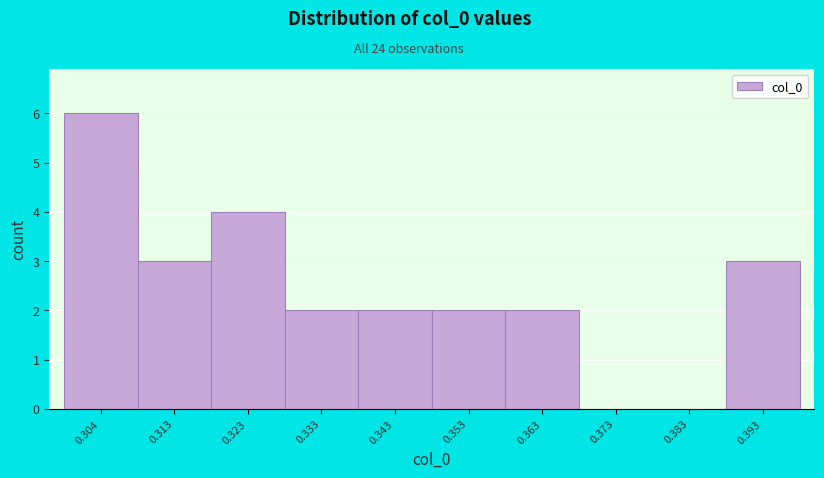

Over which range of the x-axis is the bar tallest?

0.299 to 0.309